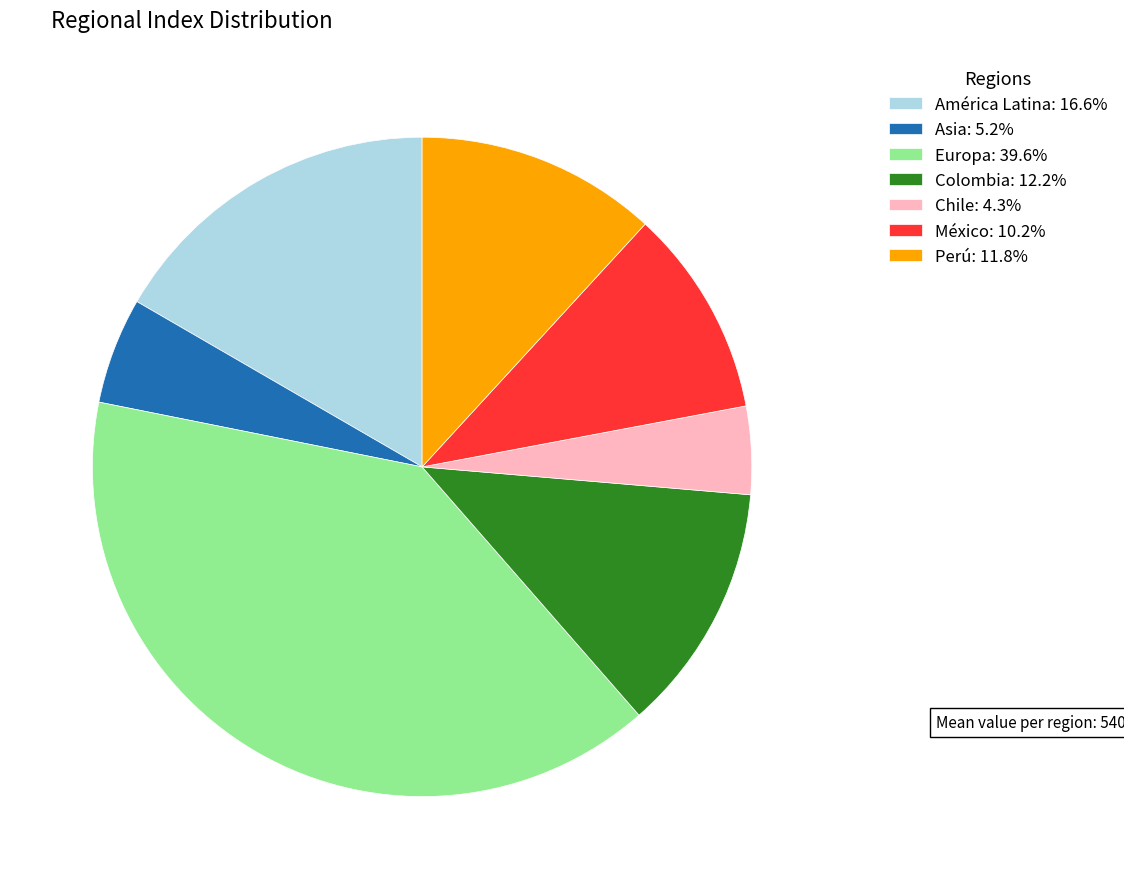

Is there a majority slice in this chart?

No